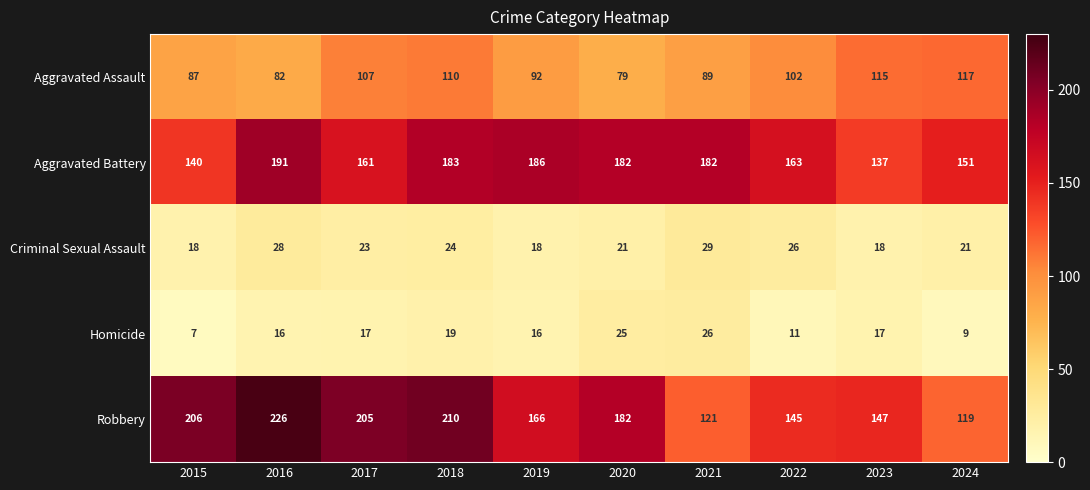

Which series changed the most between 2017 and 2018?

Aggravated Battery